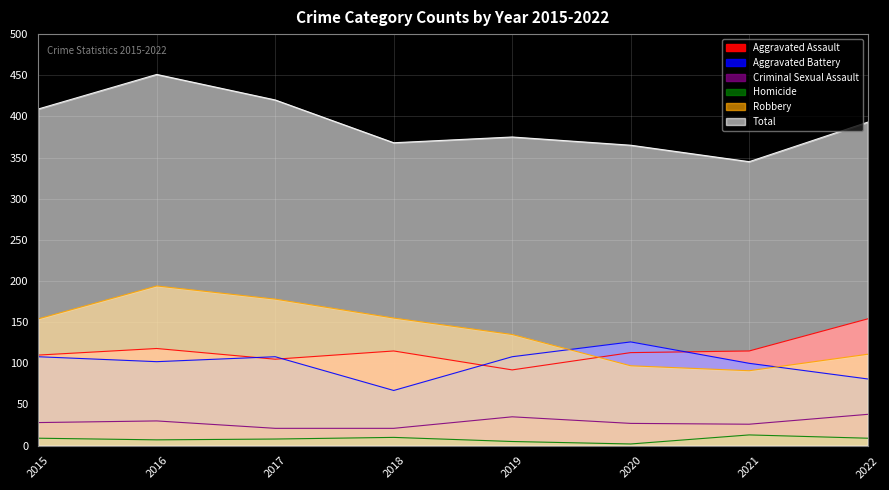

True or false: Homicide and Robbery cross at least once.

False